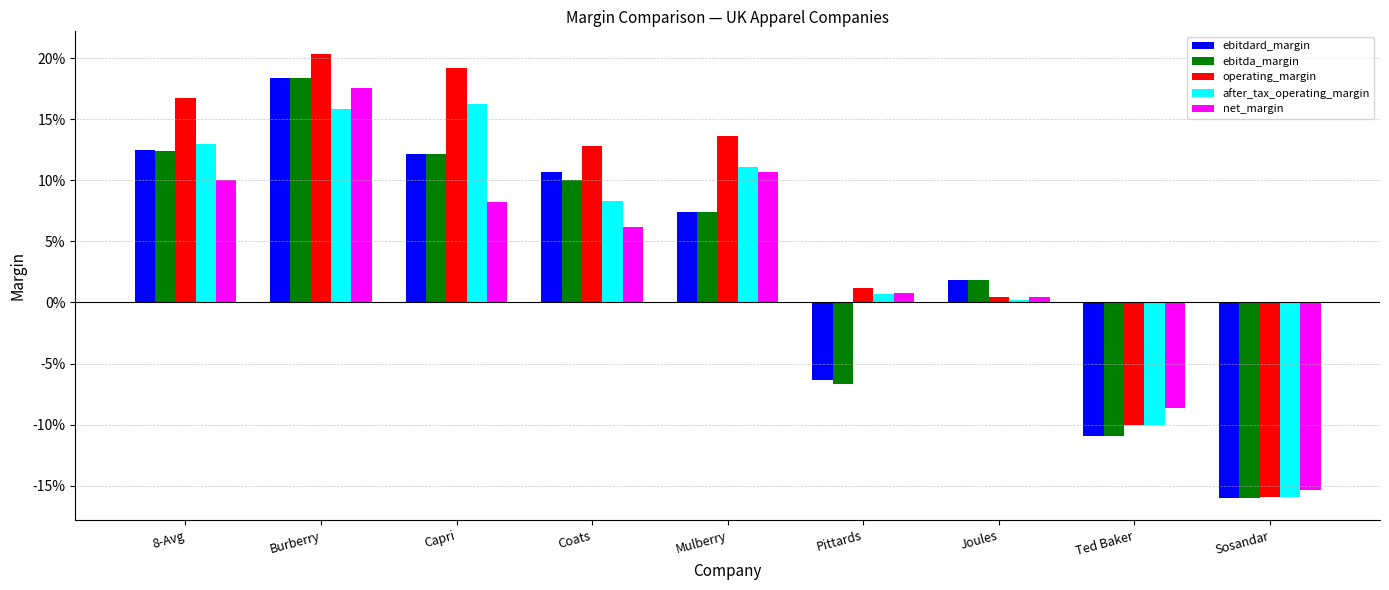

What are all the series names shown in the legend?

ebitdard_margin, ebitda_margin, operating_margin, after_tax_operating_margin, net_margin